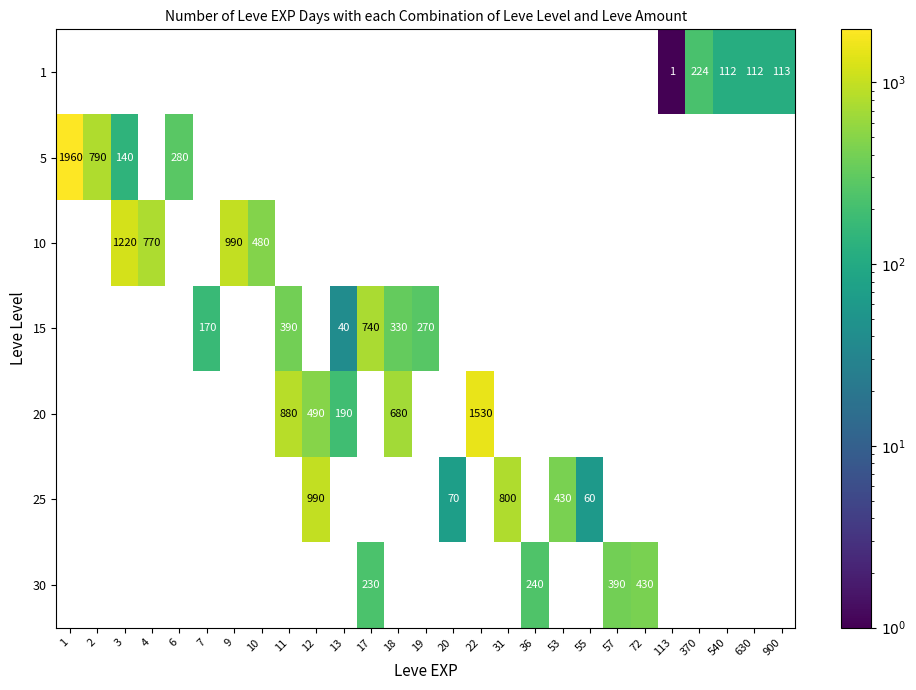

Is the value of 30 at 72 greater than the value of 20 at 11?

No